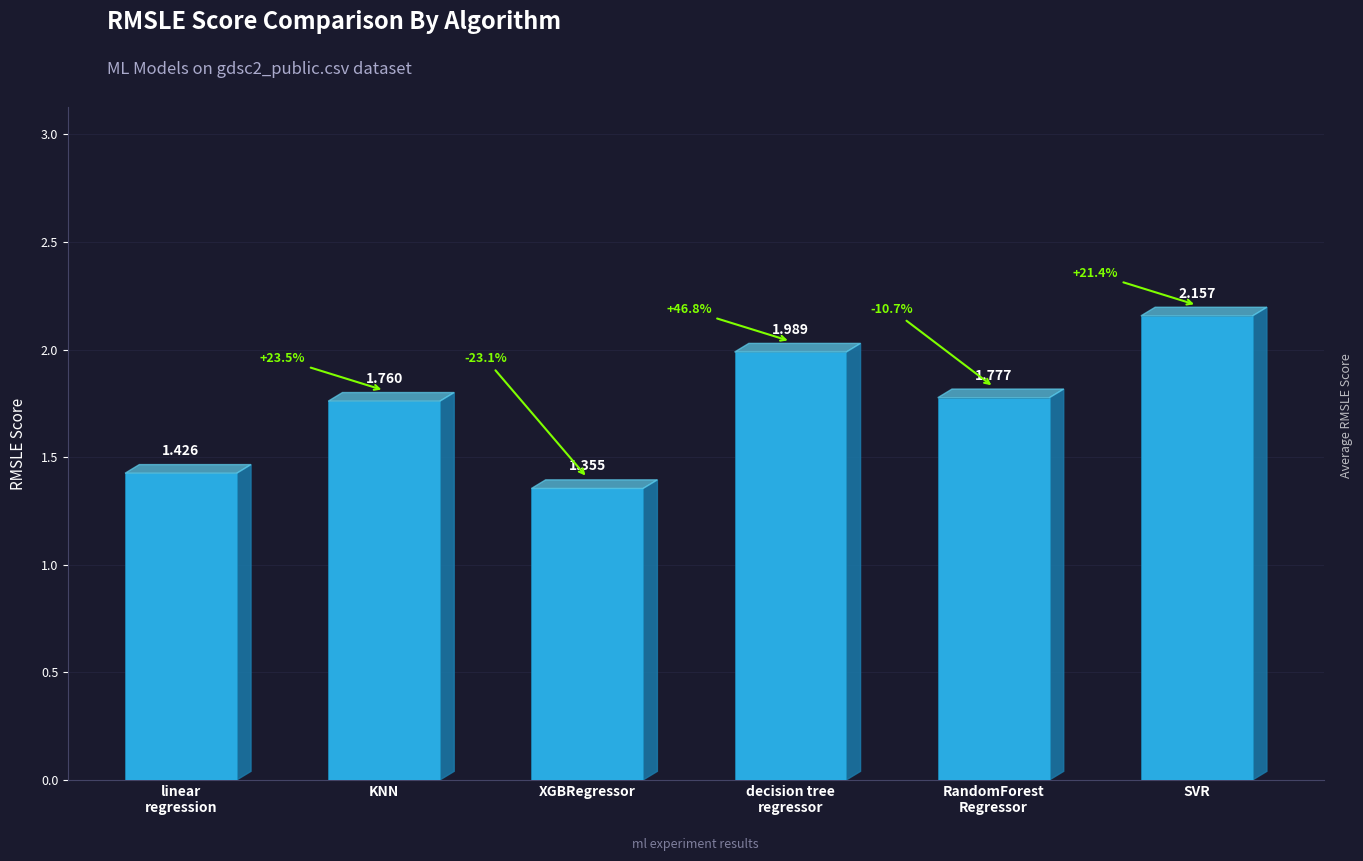

Where is the data nearest to the value 1?

XGBRegressor